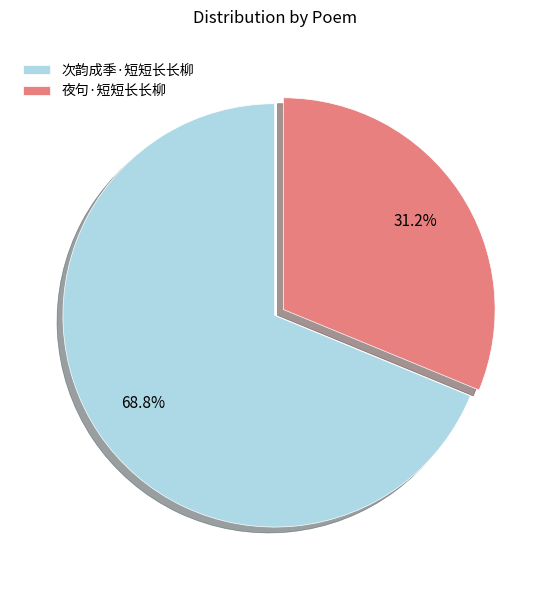

Which category has the biggest portion of the pie?

次韵成季·短短长长柳